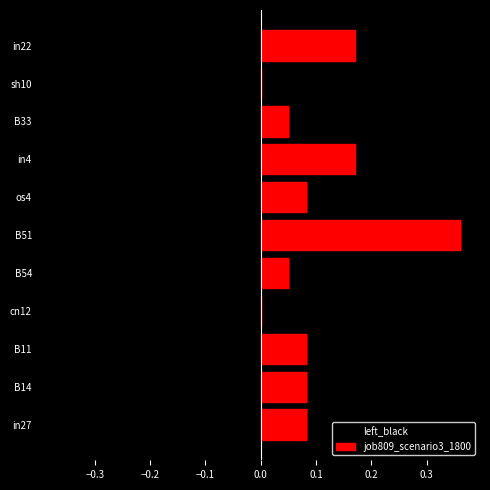

What is the average value of the left_black series?

-0.1